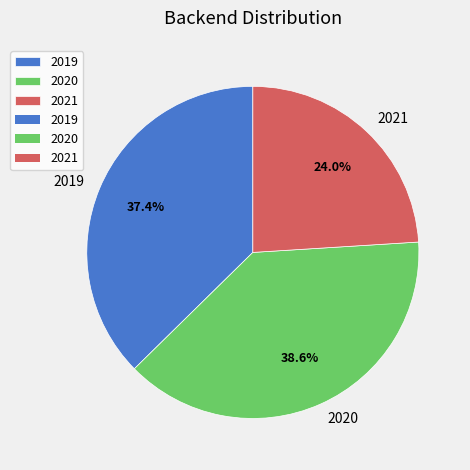

Between 2020 and 2021, which is larger?

2020